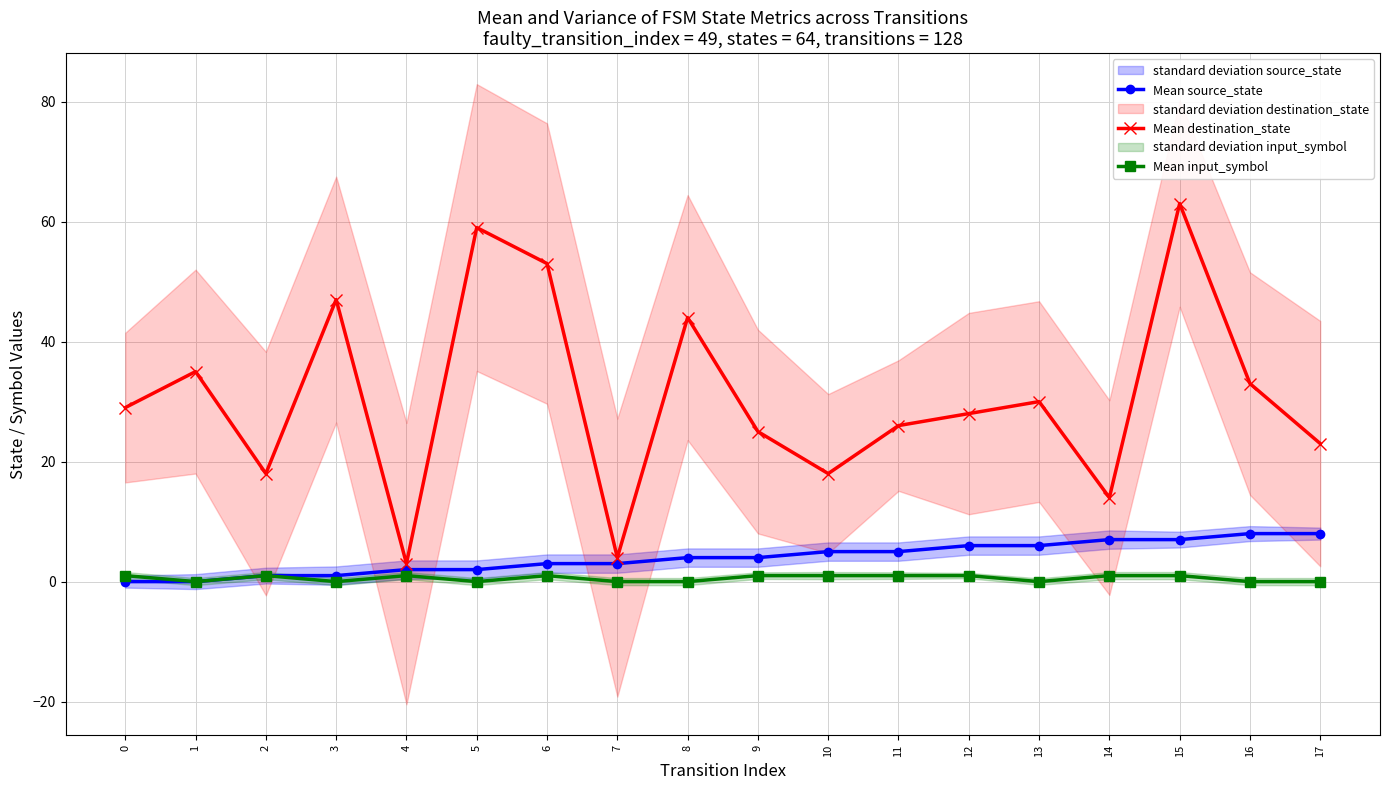

Does the chart display data point markers on the line(s)?

Yes